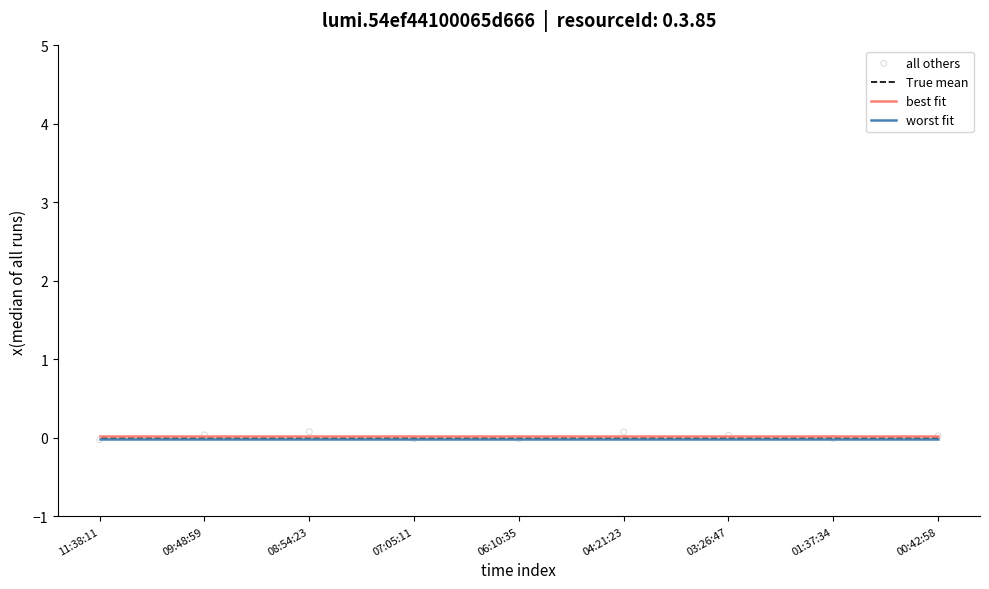

At which category is the sum across all series the highest?

08:54:23